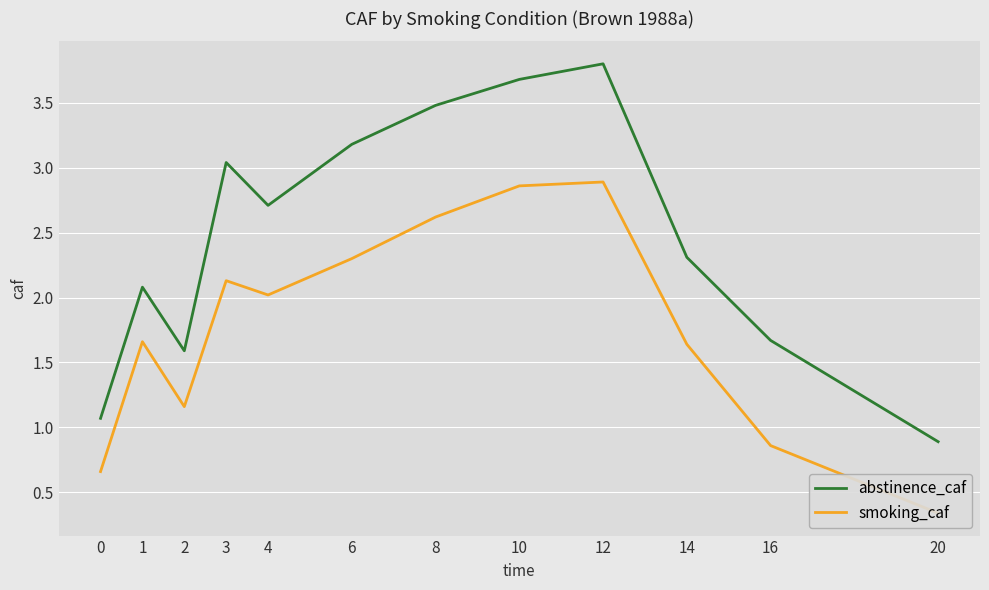

How many values in the abstinence_caf series exceed 2?

8